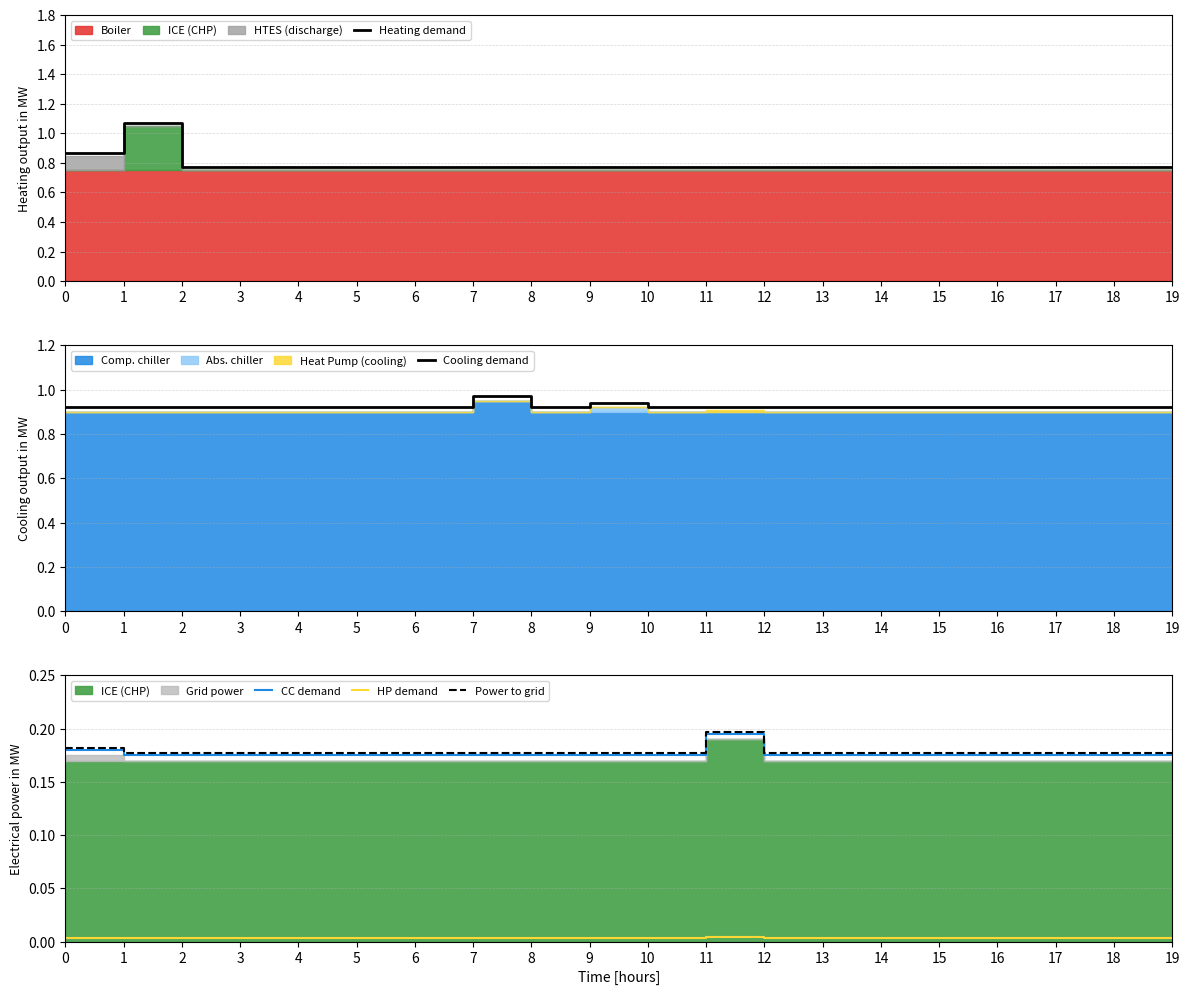

Which series has the largest range (max minus min)?

Heating demand